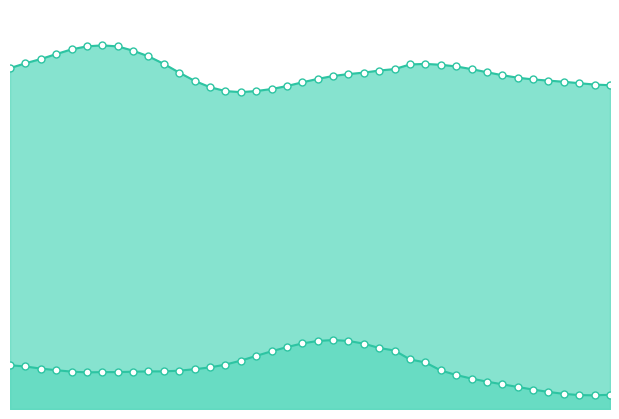

At how many categories does at least one series exceed 2?

40